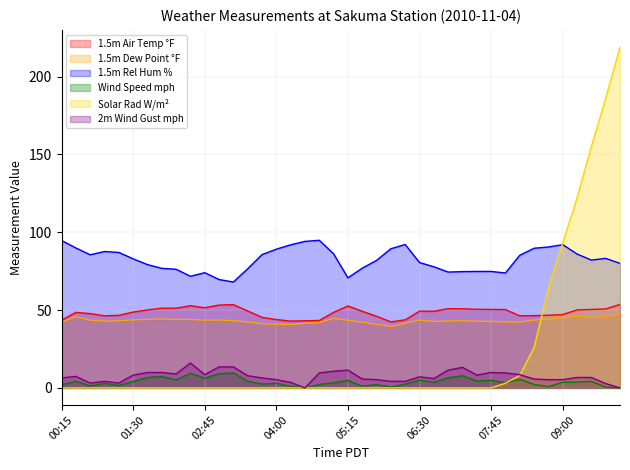

How many lines are shown in the chart?

6